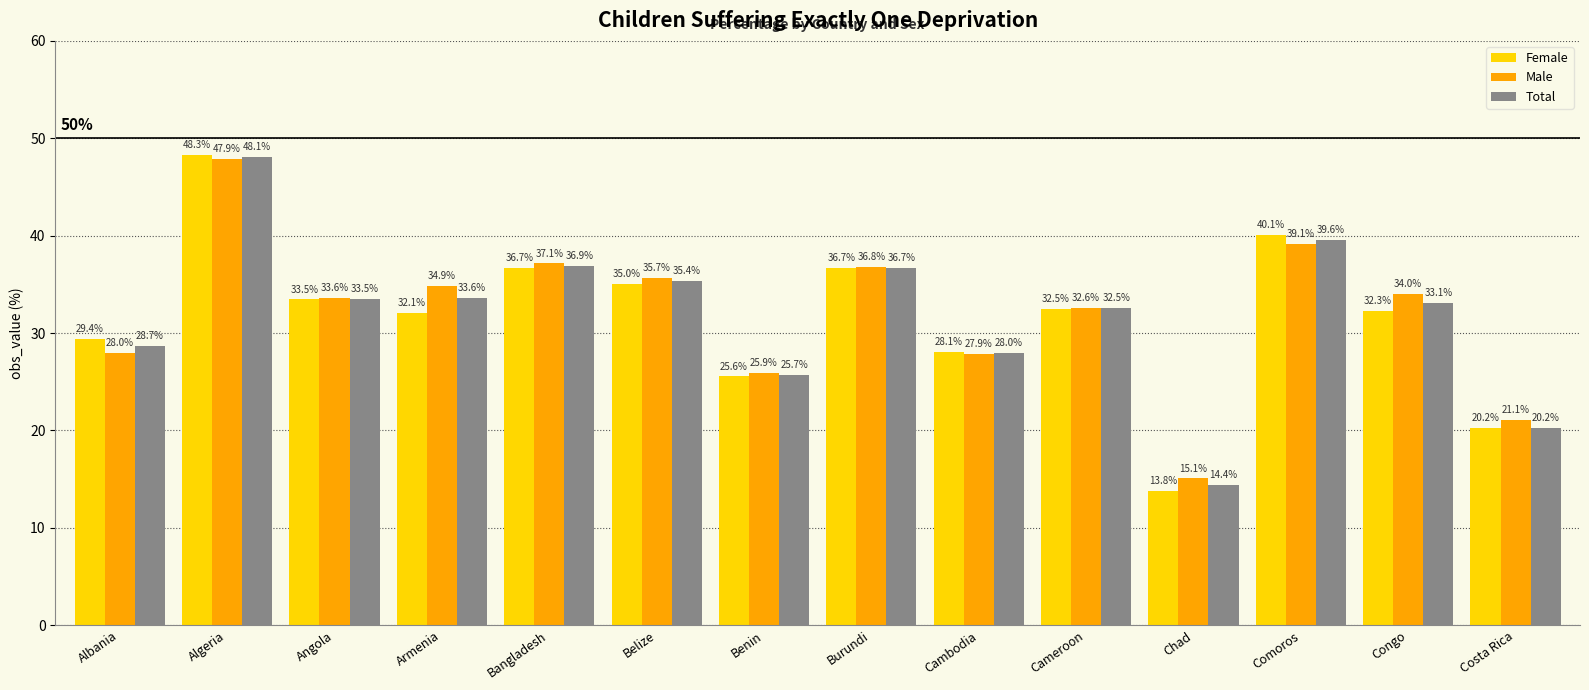

What is the spread (max minus min) of values at Congo?

1.7